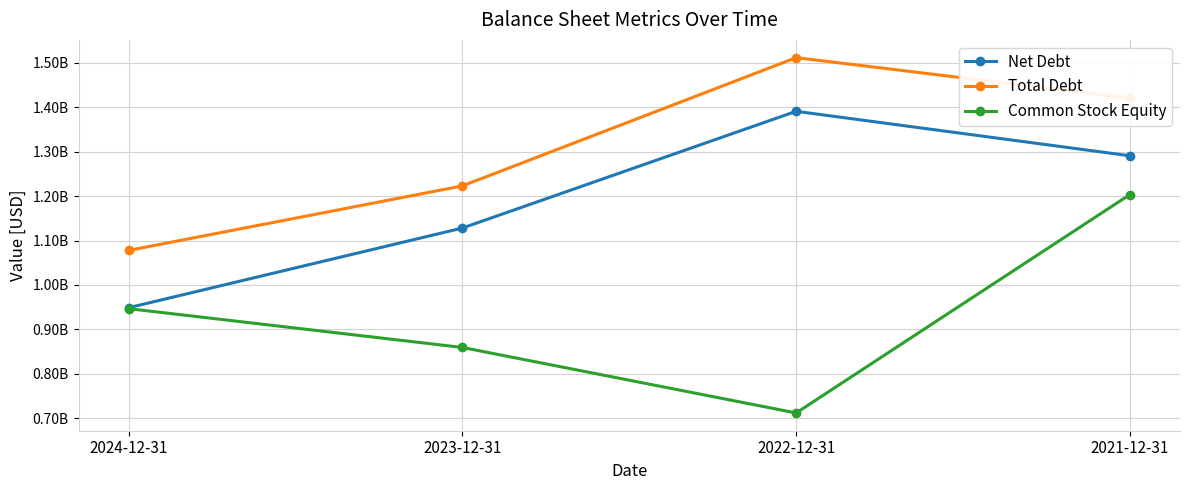

True or false: Common Stock Equity and Total Debt intersect in this chart.

False